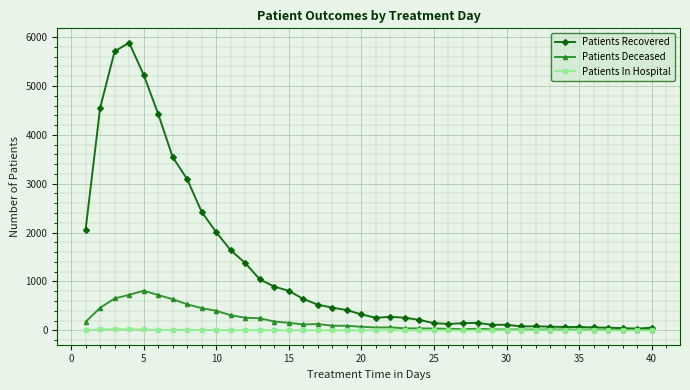

How many lines are shown in the chart?

3